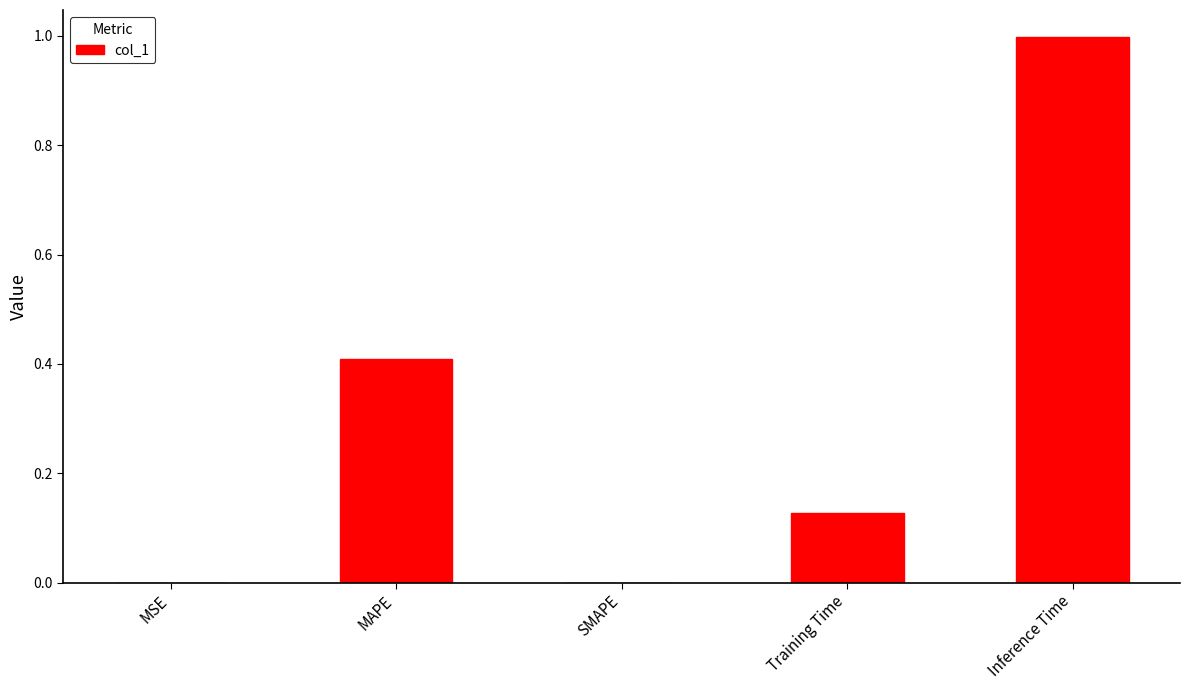

The value at Inference Time is 0.7. True or false?

False